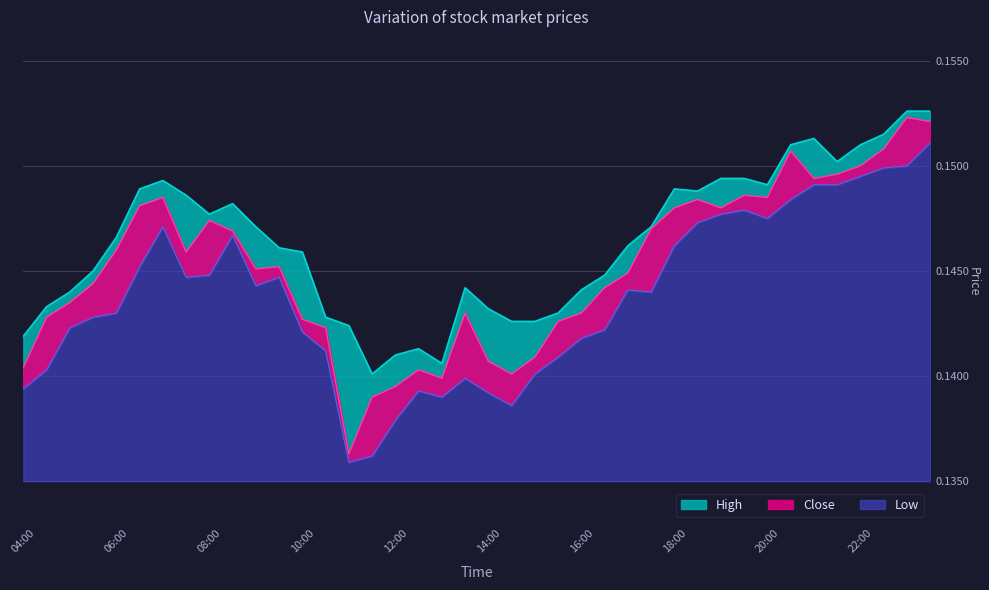

List the series in order of their peak value, highest first.

High, Close, Low